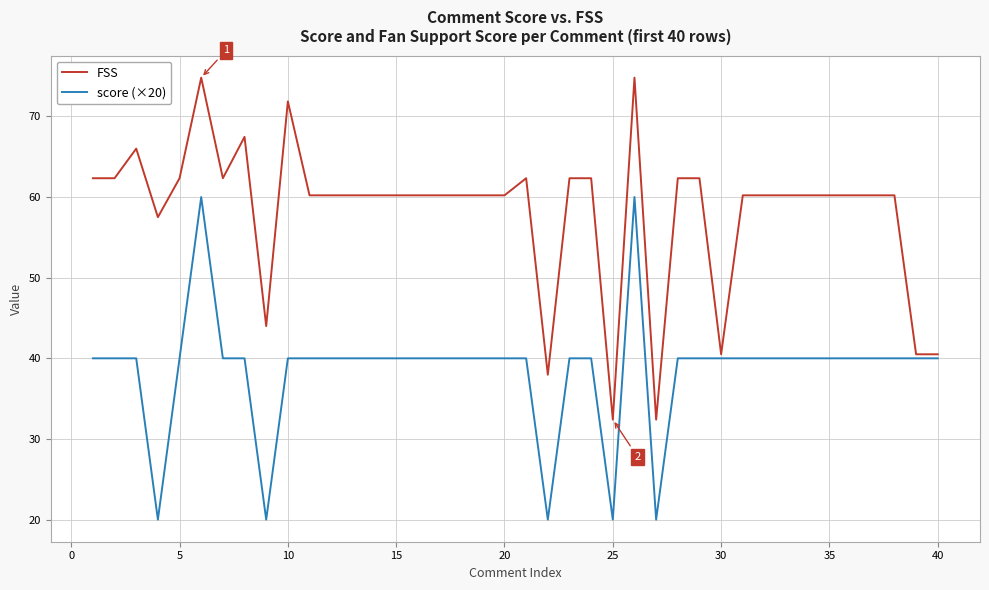

Which series has the largest total across all categories?

FSS